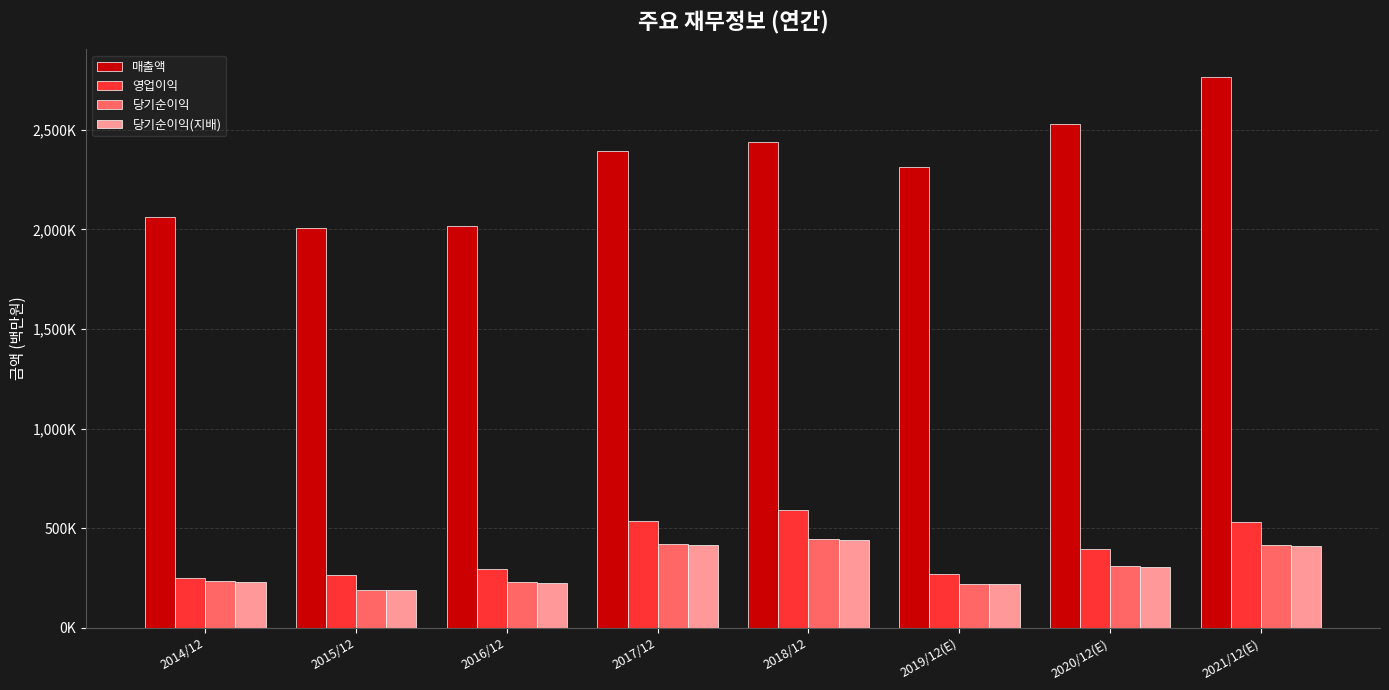

What is the total value across all series at 2019/12(E)?

3022893